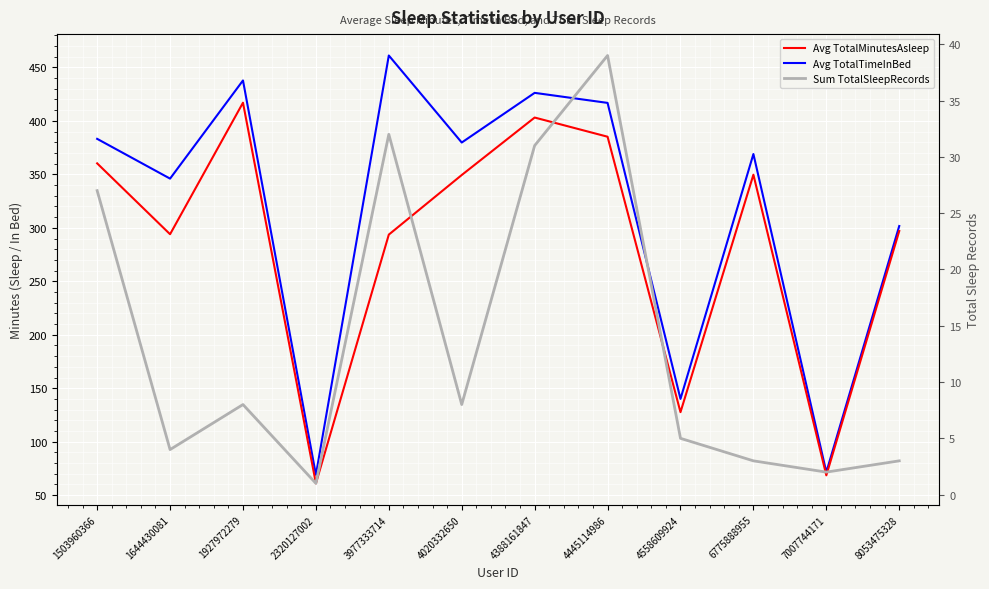

What is the difference between the Avg TotalTimeInBed values at 8053475328 and 4445114986?

115.1